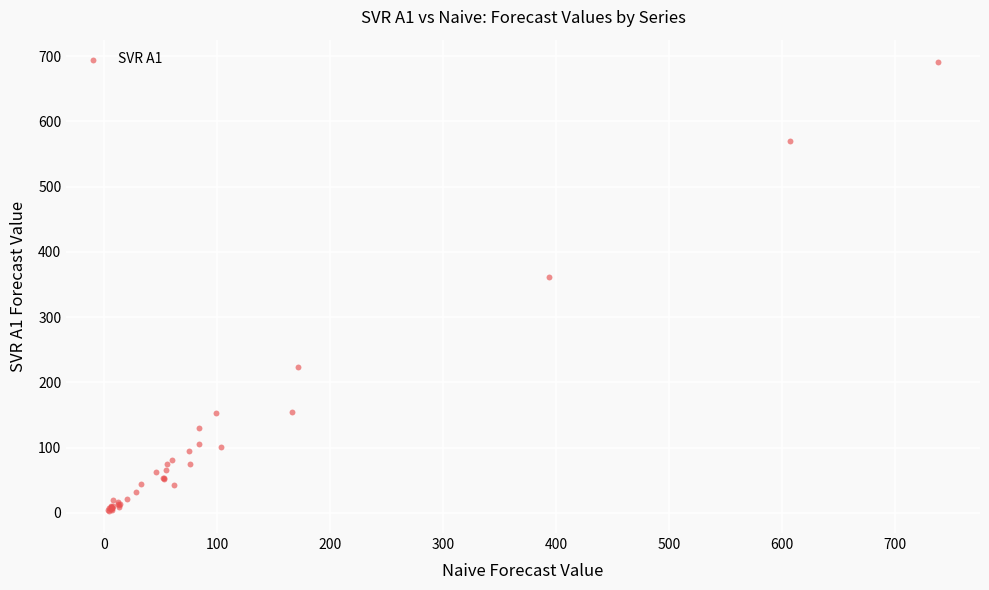

What Y value in the scatter plot is closest to 347?

362.1